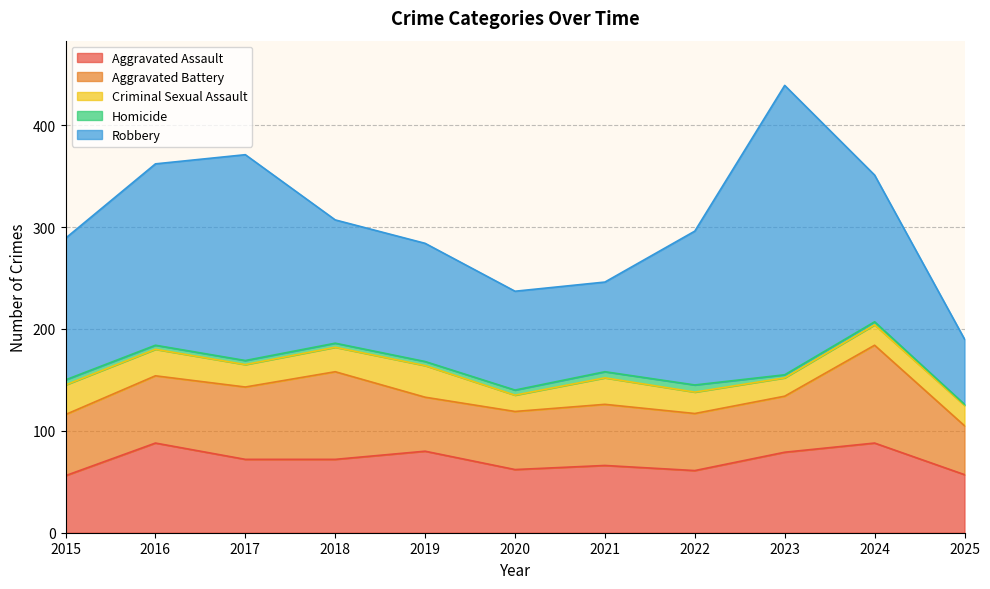

What is the total value across all series at 2022?

296